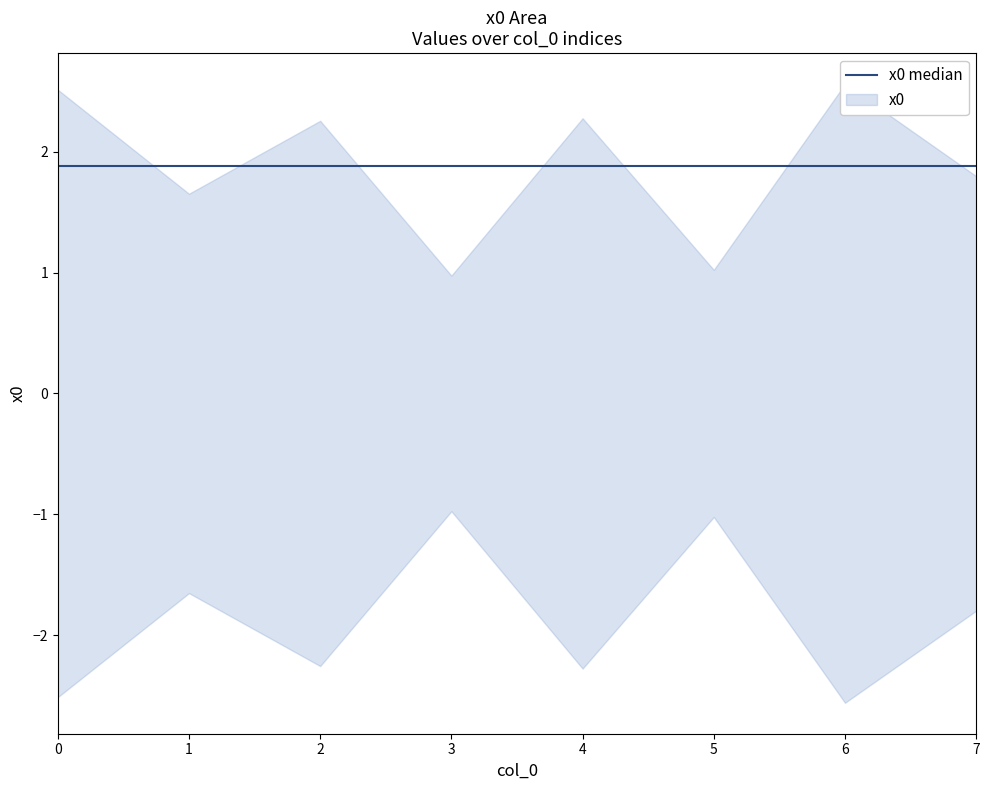

How many series are shown in this chart?

1